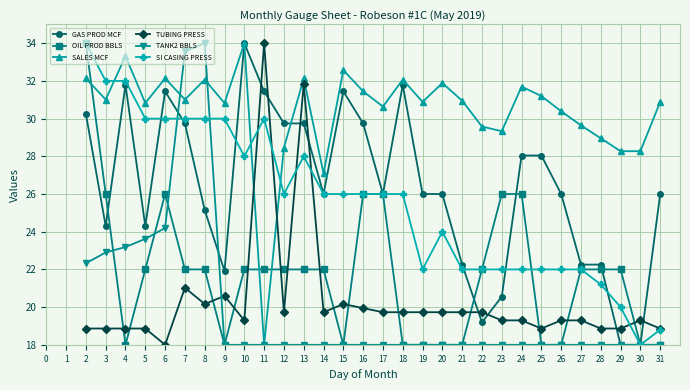

The value of SI CASING PRESS at 10 is 42.5. True or false?

False